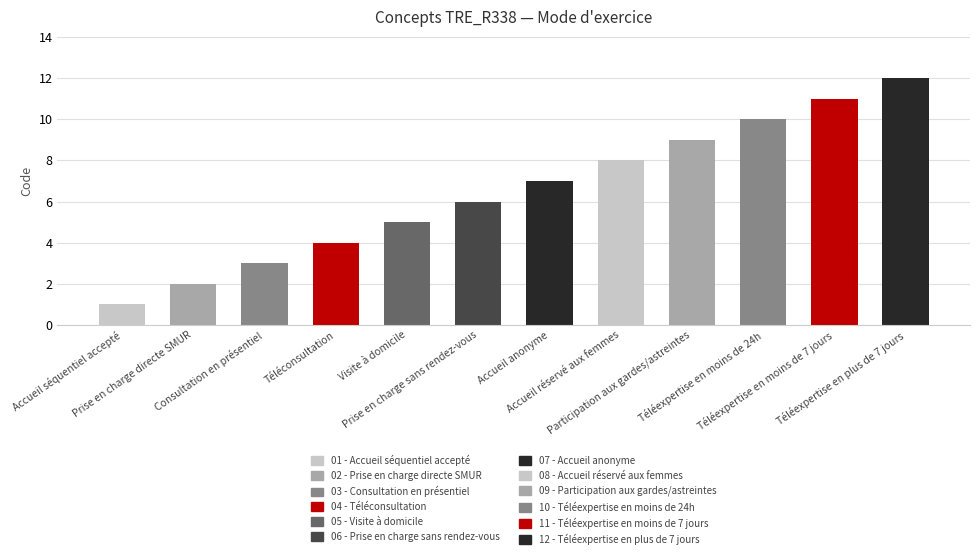

At which label is the value closest to 6?

Prise en charge sans rendez-vous